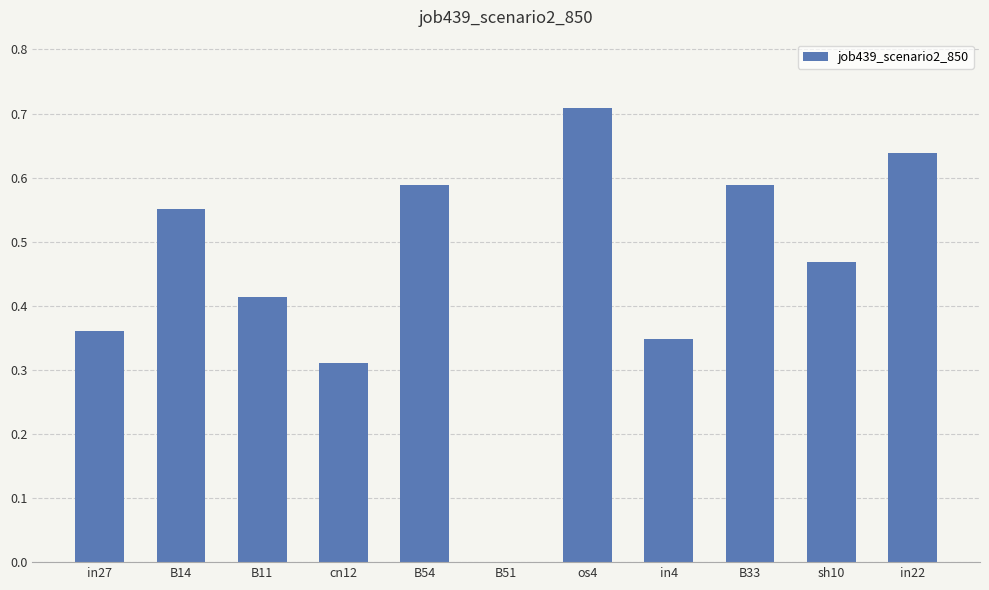

What is the sum of the values at B11 and B54?

1.0